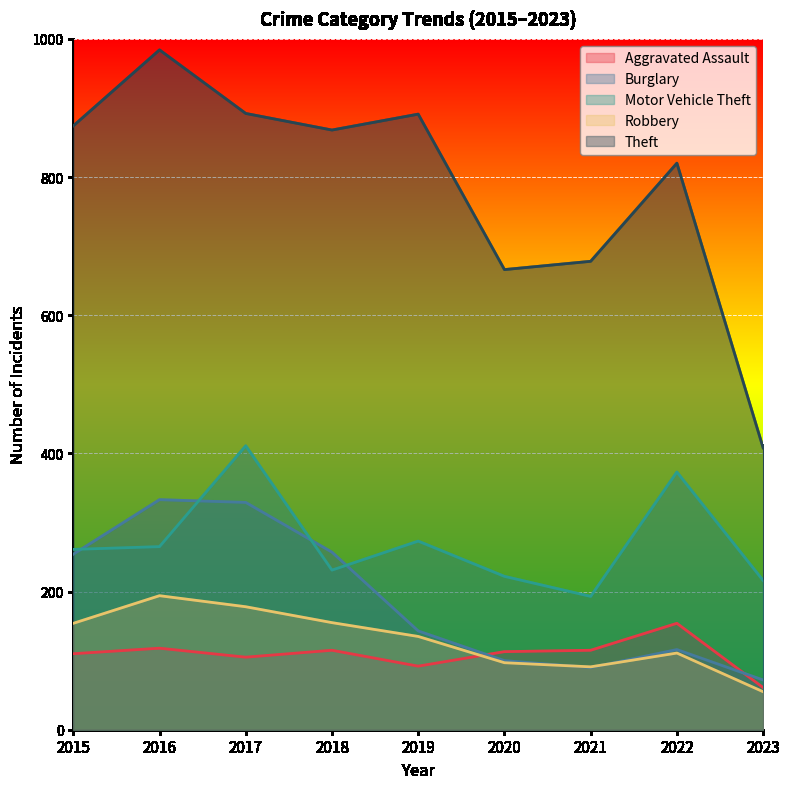

Which series changed the most between 2016 and 2017?

Motor Vehicle Theft